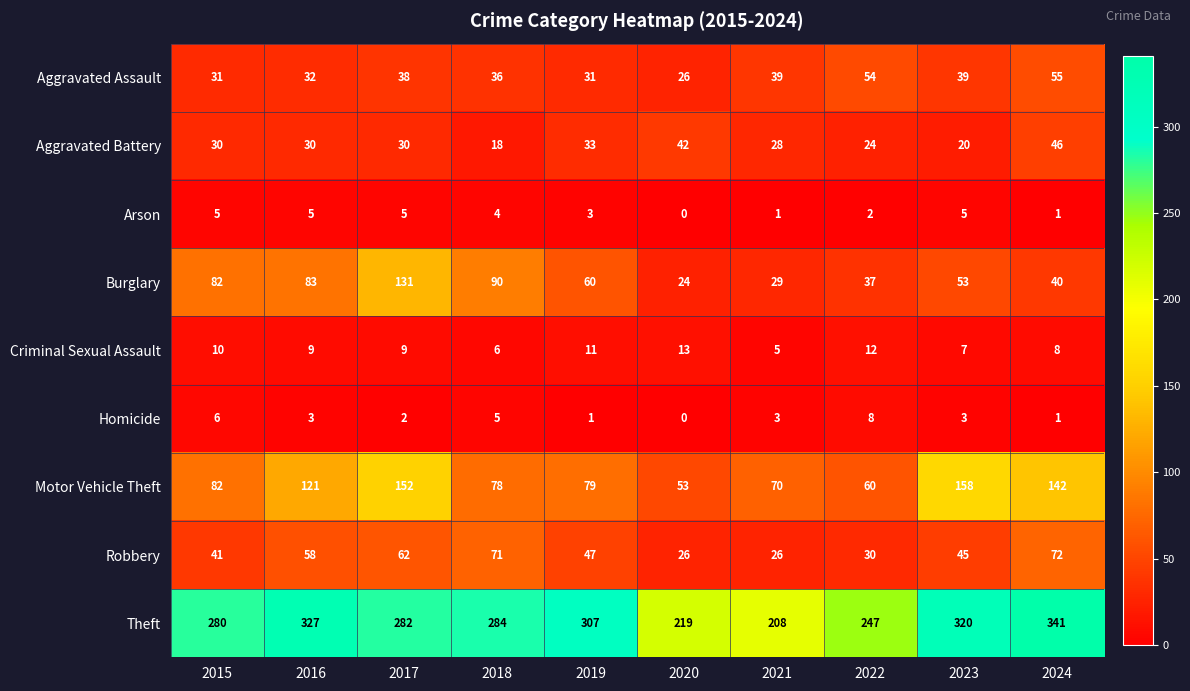

Which category has the lowest value across all series?

2020